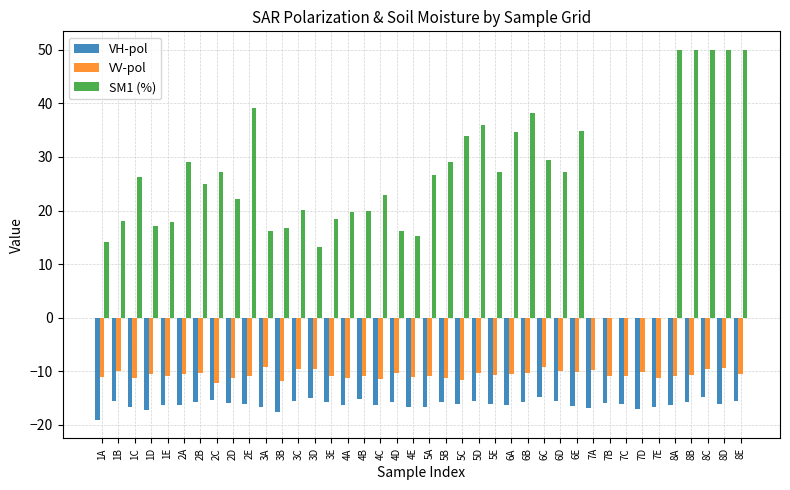

What is the total value across all series at 3E?

-8.2